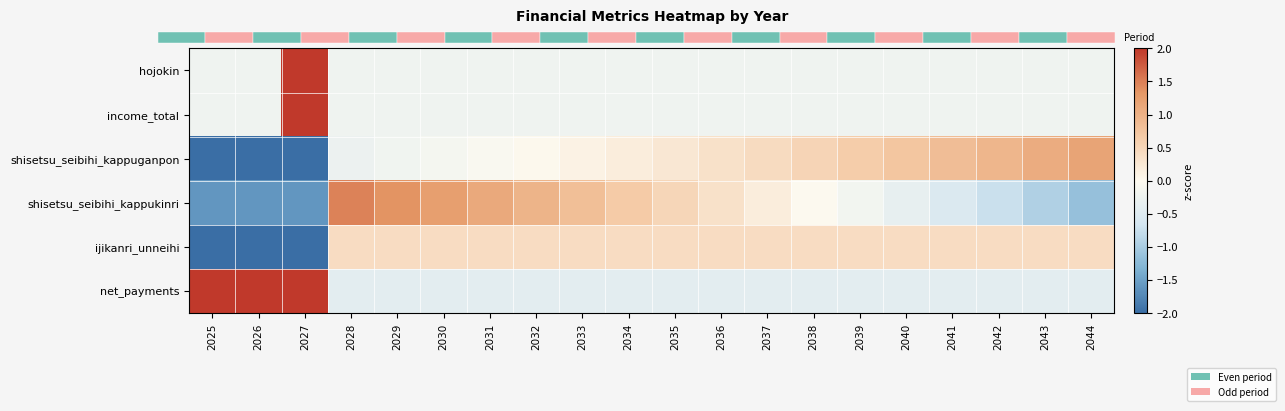

Which category has the lowest value in the net_payments series?

2028